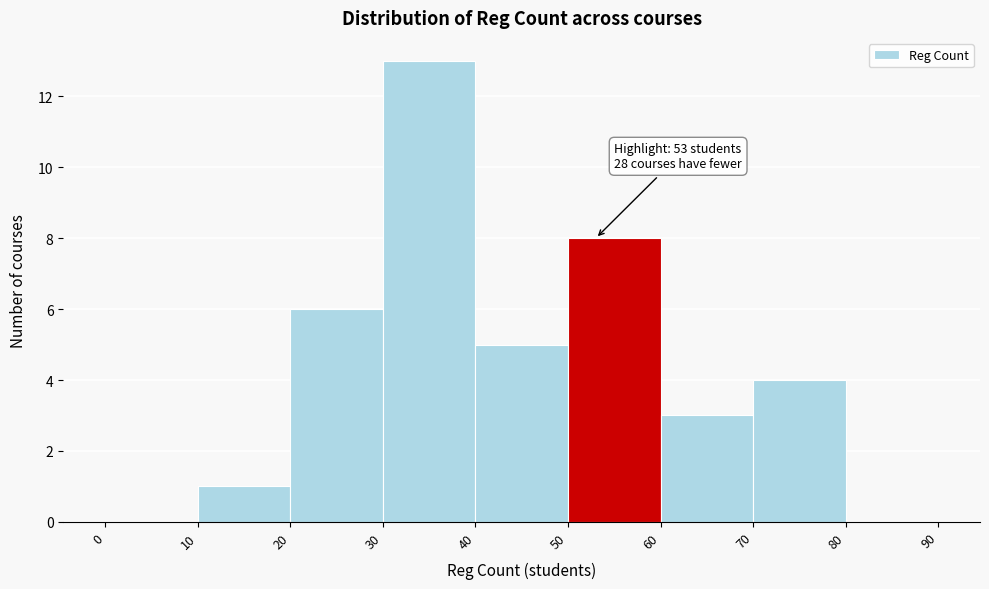

Which range on the x-axis has the tallest bar?

30 to 40